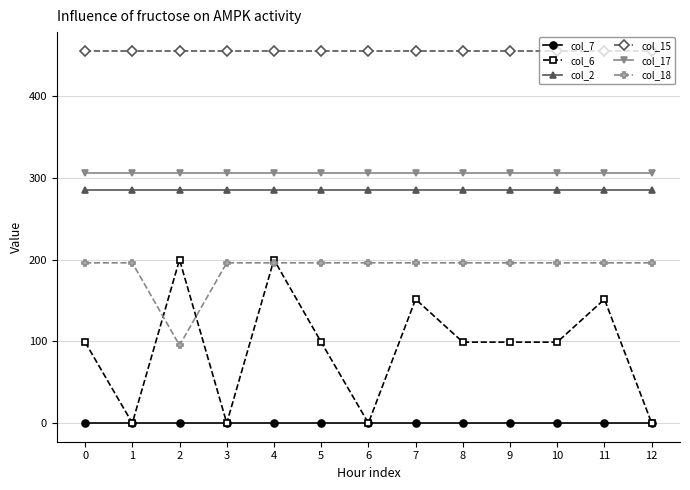

At which category does col_6 reach its first local peak?

2